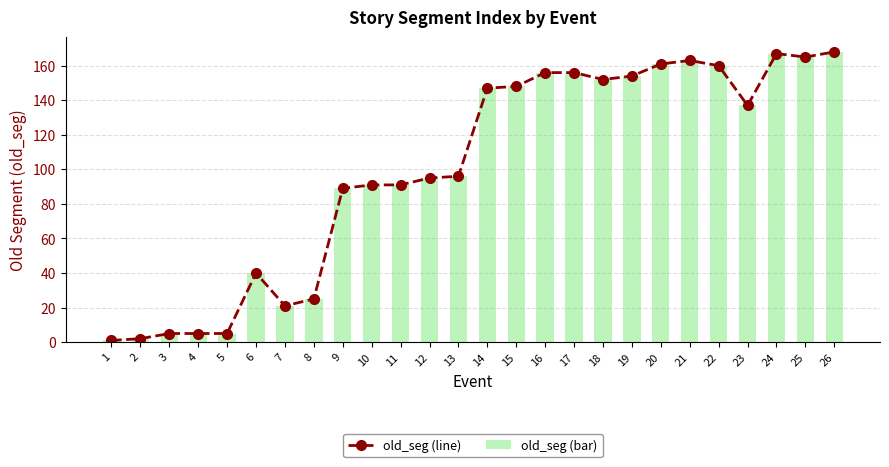

The old_seg (bar) series shows 167 at 24. True or false?

True